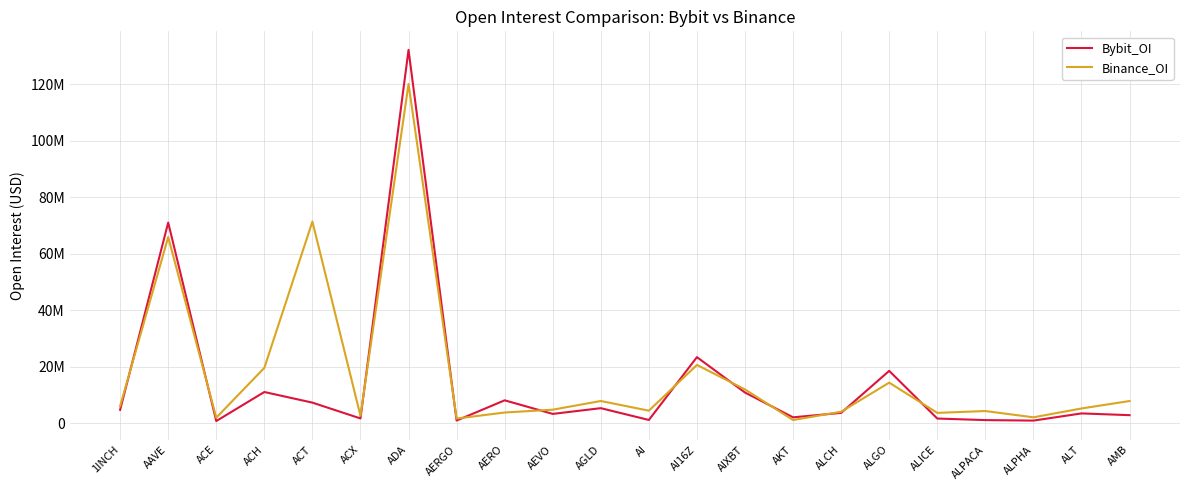

Rank the series by their average value, from highest to lowest.

Binance_OI, Bybit_OI